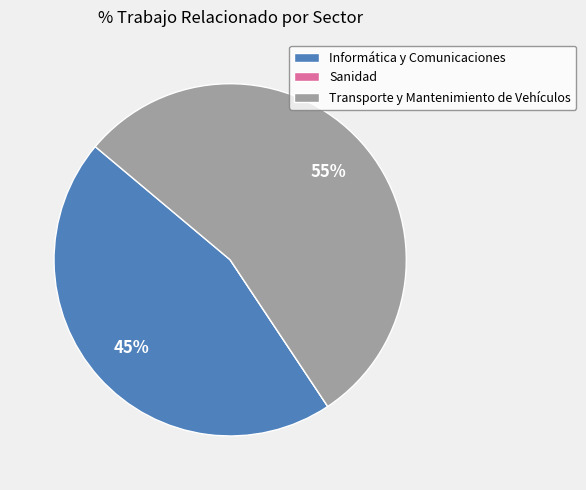

To the nearest percent, what is the combined percentage of Transporte y Mantenimiento de Vehículos and Informática y Comunicaciones?

100%